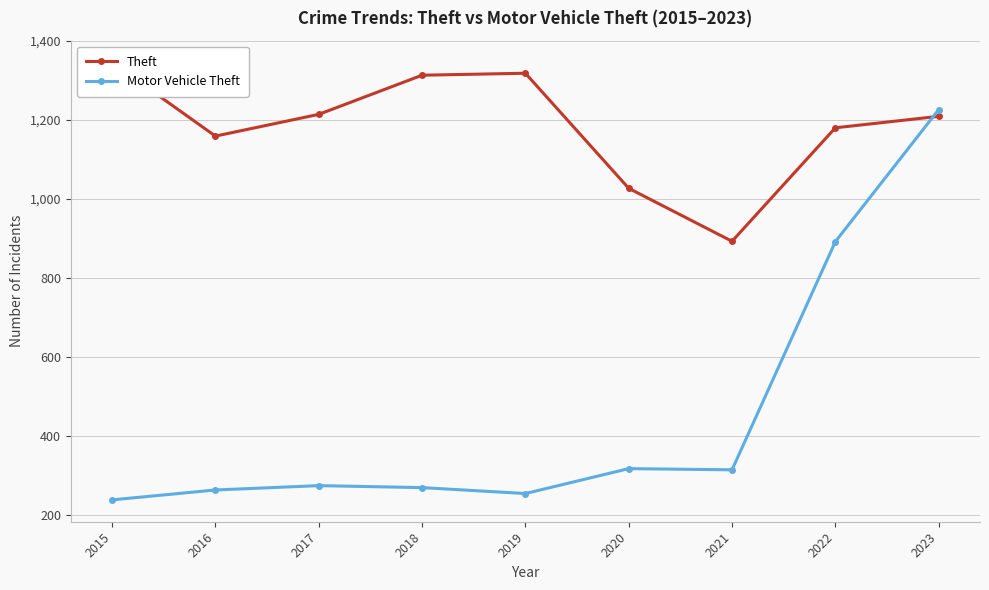

At which label does Theft reach its peak?

2015